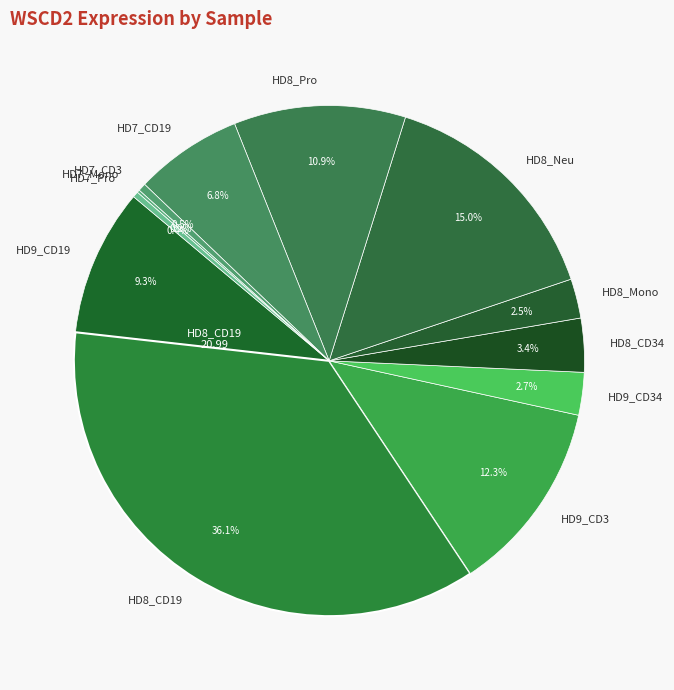

To the nearest percent, what is the average slice percentage?

8%